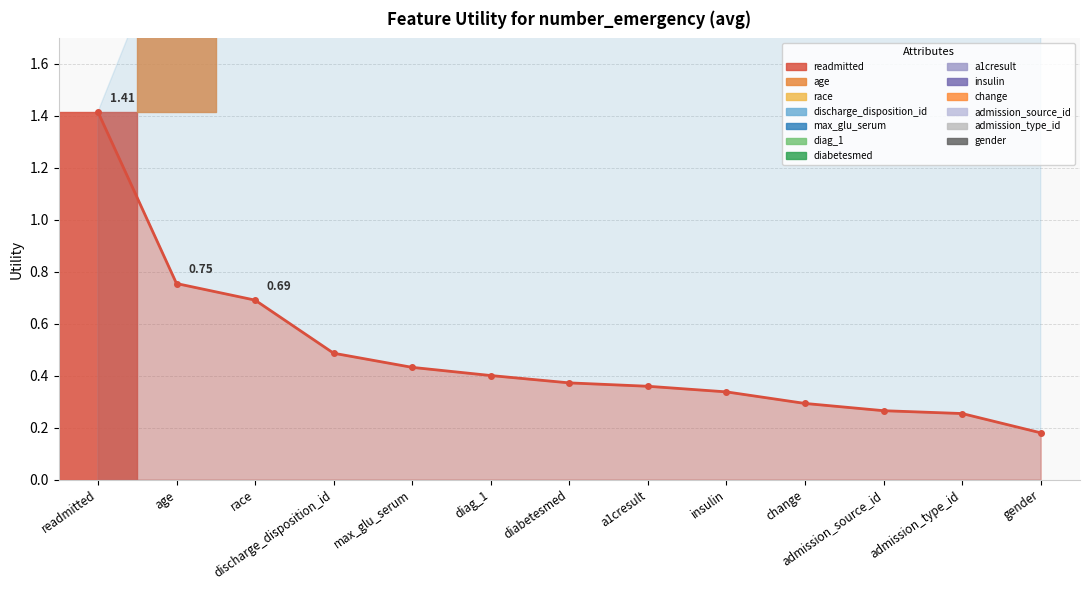

What is the difference between the second highest and second lowest values?

0.5